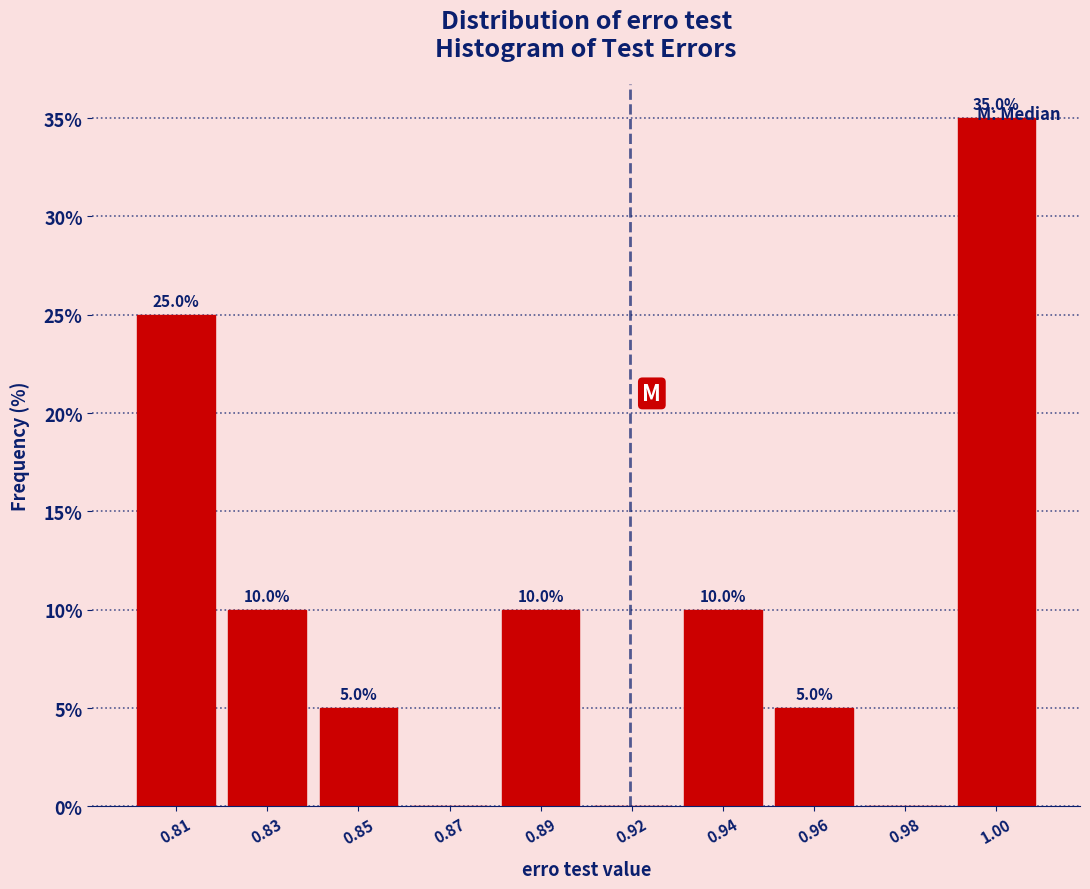

Is it true that the value at 0.87 is -23?

False